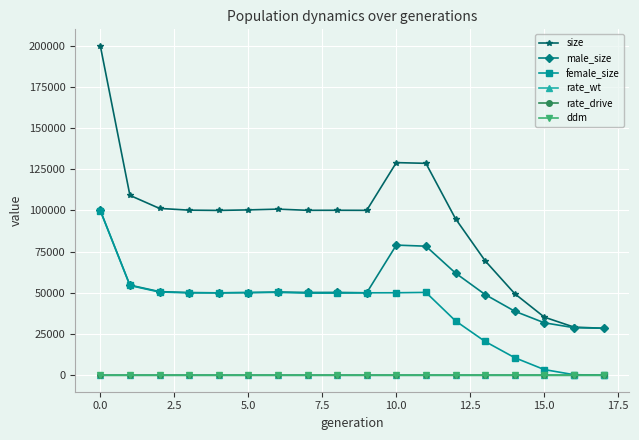

Which series has the largest range (max minus min)?

size